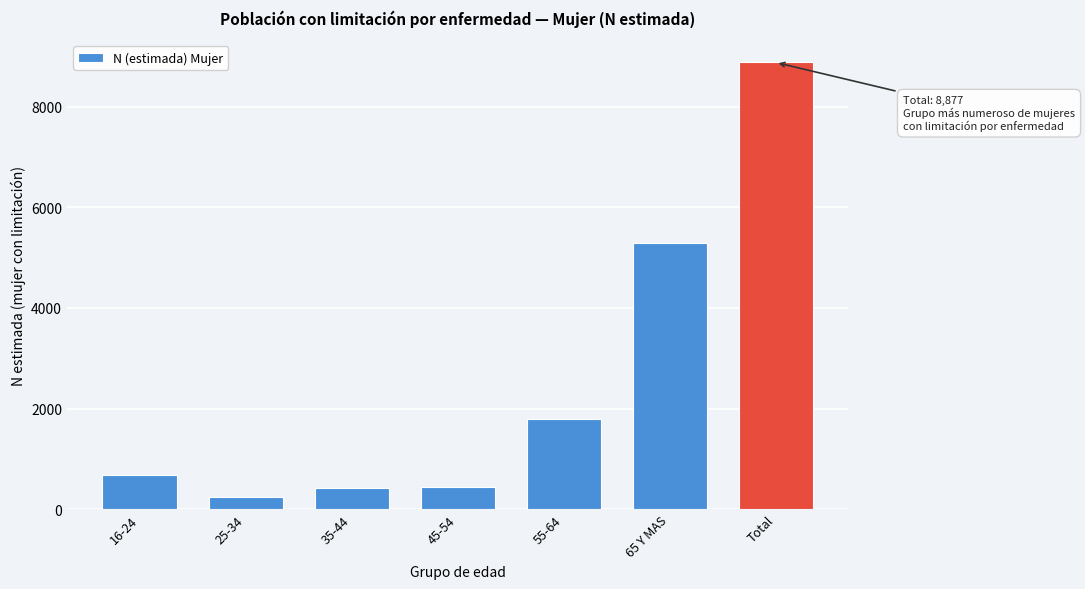

Where is the data nearest to the value 4564?

65 Y MAS